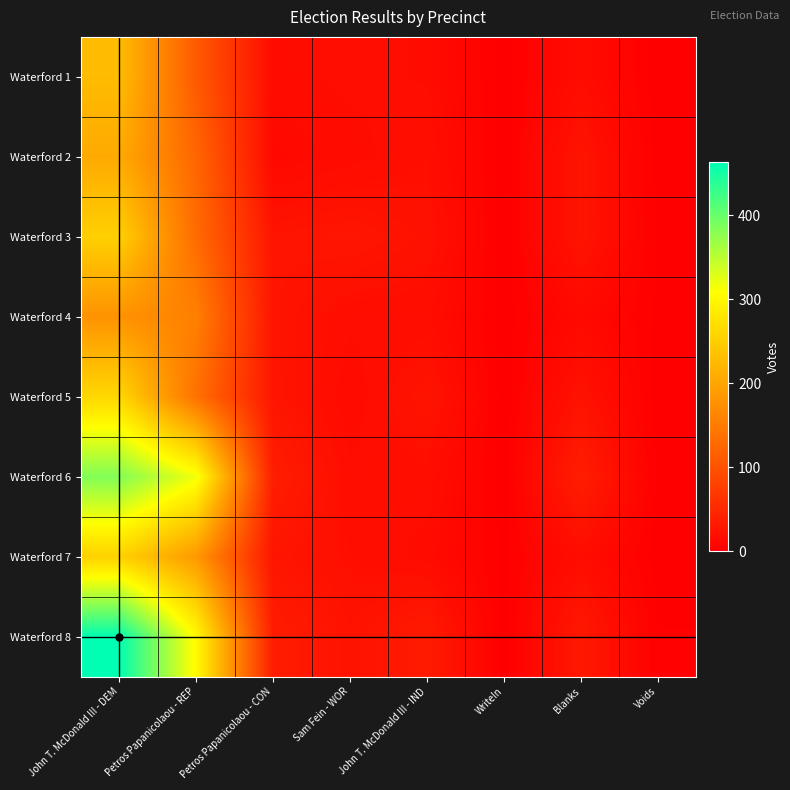

Reading left to right, list all the values displayed in this chart.

Waterford 1: John T. McDonald III - DEM=228	Petros Papanicolaou - REP=109	Petros Papanicolaou - CON=15	Sam Fein - WOR=17	John T. McDonald III - IND=16	WriteIn=0	Blanks=16	Voids=0
Waterford 2: John T. McDonald III - DEM=206	Petros Papanicolaou - REP=124	Petros Papanicolaou - CON=11	Sam Fein - WOR=15	John T. McDonald III - IND=19	WriteIn=0	Blanks=25	Voids=0
Waterford 3: John T. McDonald III - DEM=252	Petros Papanicolaou - REP=130	Petros Papanicolaou - CON=25	Sam Fein - WOR=27	John T. McDonald III - IND=22	WriteIn=0	Blanks=25	Voids=1
Waterford 4: John T. McDonald III - DEM=178	Petros Papanicolaou - REP=155	Petros Papanicolaou - CON=25	Sam Fein - WOR=17	John T. McDonald III - IND=17	WriteIn=0	Blanks=12	Voids=1
Waterford 5: John T. McDonald III - DEM=261	Petros Papanicolaou - REP=137	Petros Papanicolaou - CON=26	Sam Fein - WOR=14	John T. McDonald III - IND=25	WriteIn=0	Blanks=23	Voids=0
Waterford 6: John T. McDonald III - DEM=384	Petros Papanicolaou - REP=317	Petros Papanicolaou - CON=36	Sam Fein - WOR=17	John T. McDonald III - IND=18	WriteIn=0	Blanks=36	Voids=0
Waterford 7: John T. McDonald III - DEM=254	Petros Papanicolaou - REP=186	Petros Papanicolaou - CON=26	Sam Fein - WOR=19	John T. McDonald III - IND=15	WriteIn=1	Blanks=17	Voids=0
Waterford 8: John T. McDonald III - DEM=463	Petros Papanicolaou - REP=303	Petros Papanicolaou - CON=35	Sam Fein - WOR=23	John T. McDonald III - IND=33	WriteIn=0	Blanks=30	Voids=2